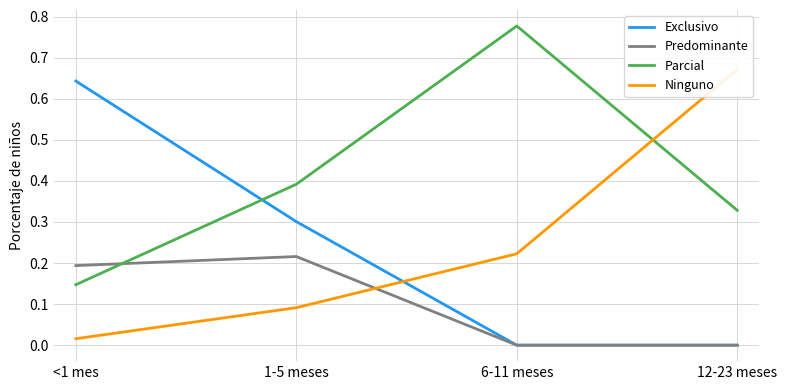

At which label does Exclusivo reach its peak?

<1 mes